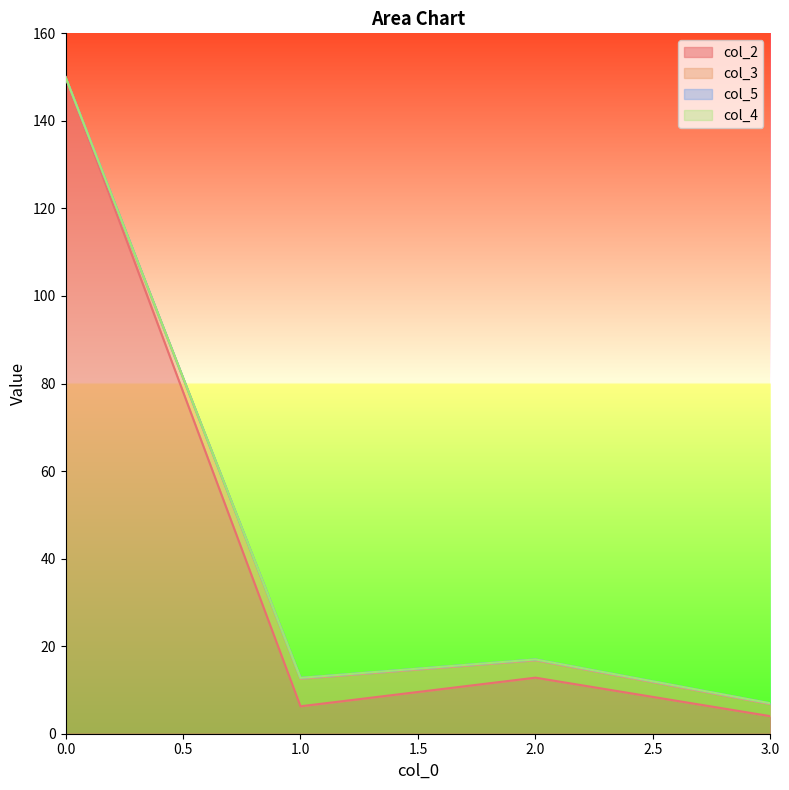

Reading right to left, transcribe all the data shown in this chart.

col_2: 3=4.0	2=12.8	1=6.3	0=150.0
col_5: 3=6.8	2=16.8	1=12.6	0=150.0